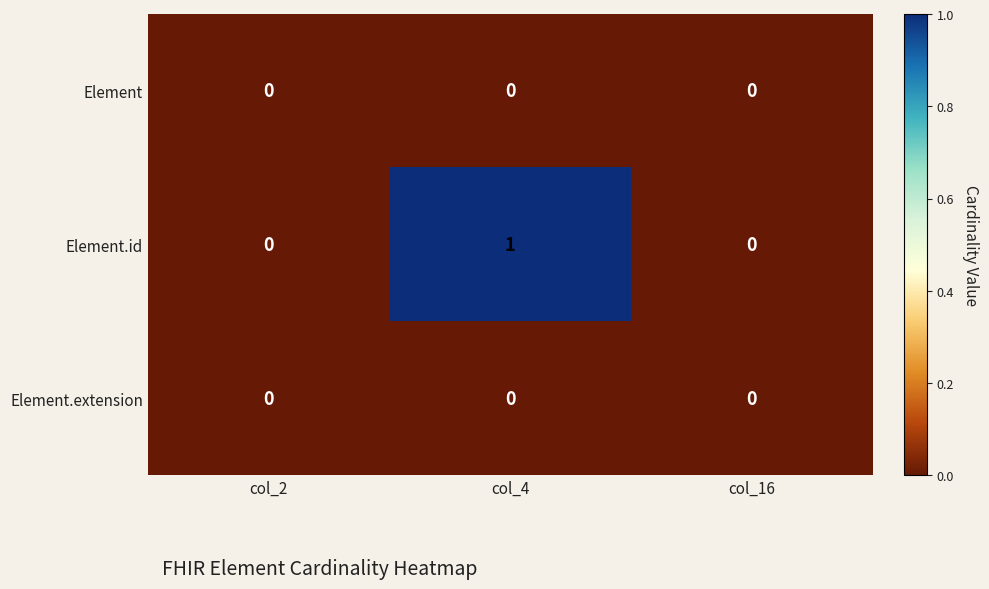

At which category is the sum across all series the highest?

col_4